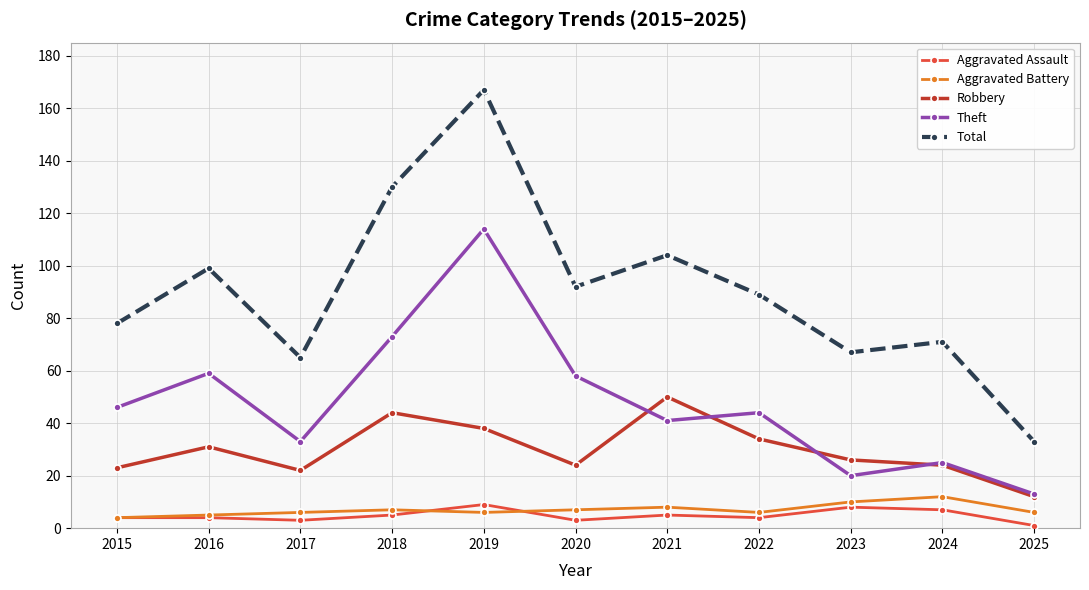

The value of Theft at 2023 is 20. True or false?

True